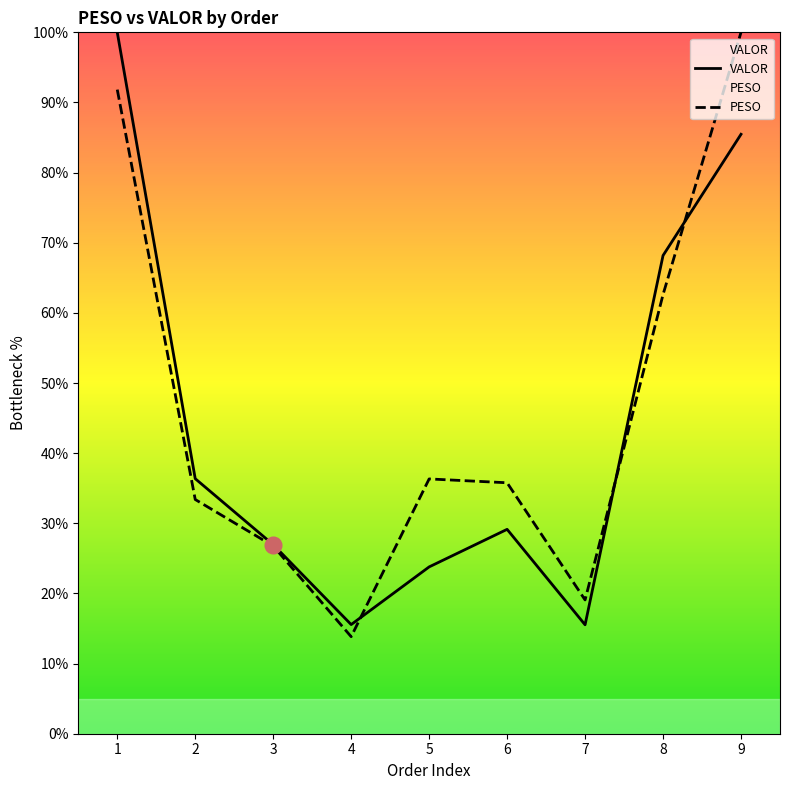

What is the minimum value for VALOR?

15.5